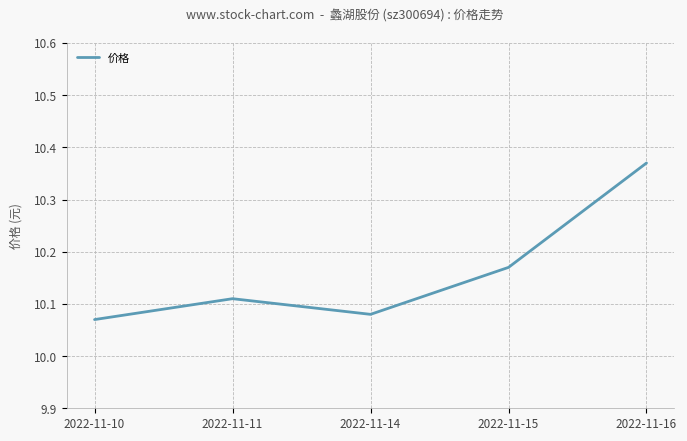

Which category has the highest value across all series?

2022-11-16